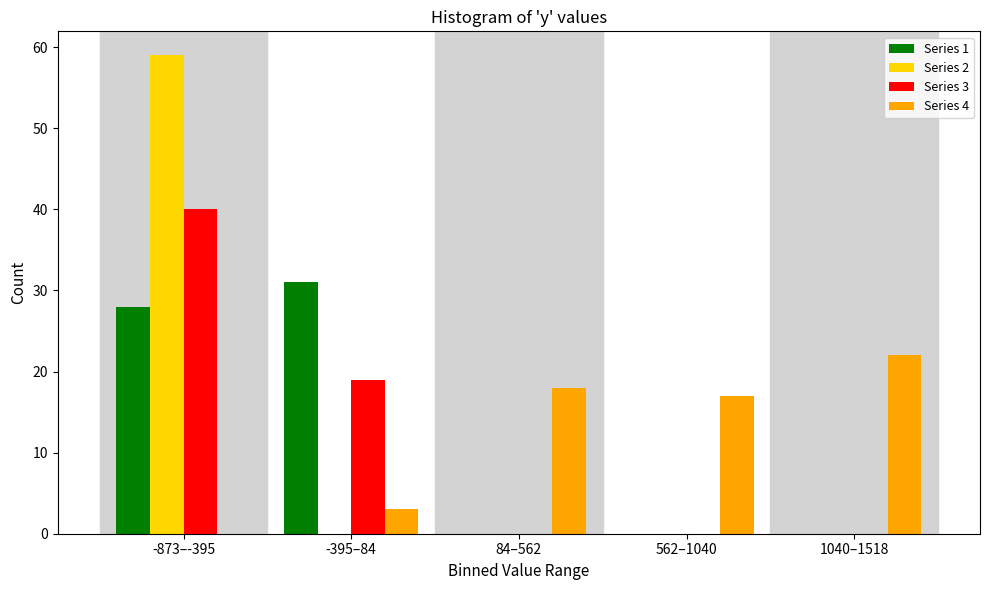

Reading right to left, transcribe all the data shown in this chart.

Series 1: 1040–1518=0	562–1040=0	84–562=0	-395–84=31	-873–-395=28
Series 2: 1040–1518=0	562–1040=0	84–562=0	-395–84=0	-873–-395=59
Series 3: 1040–1518=0	562–1040=0	84–562=0	-395–84=19	-873–-395=40
Series 4: 1040–1518=22	562–1040=17	84–562=18	-395–84=3	-873–-395=0